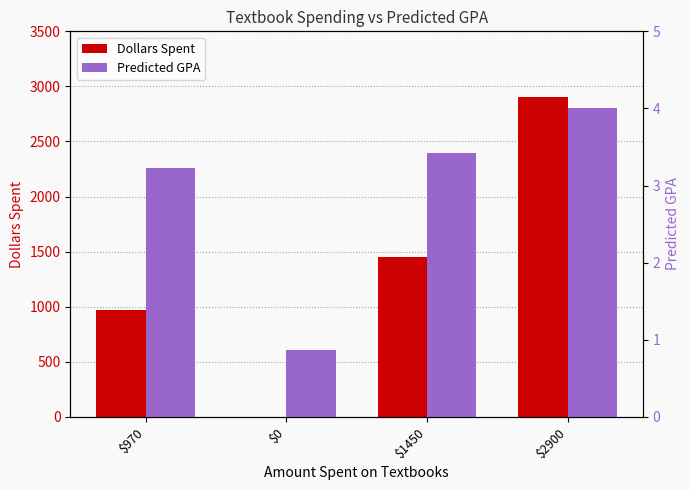

Which series has the largest total across all categories?

Dollars Spent